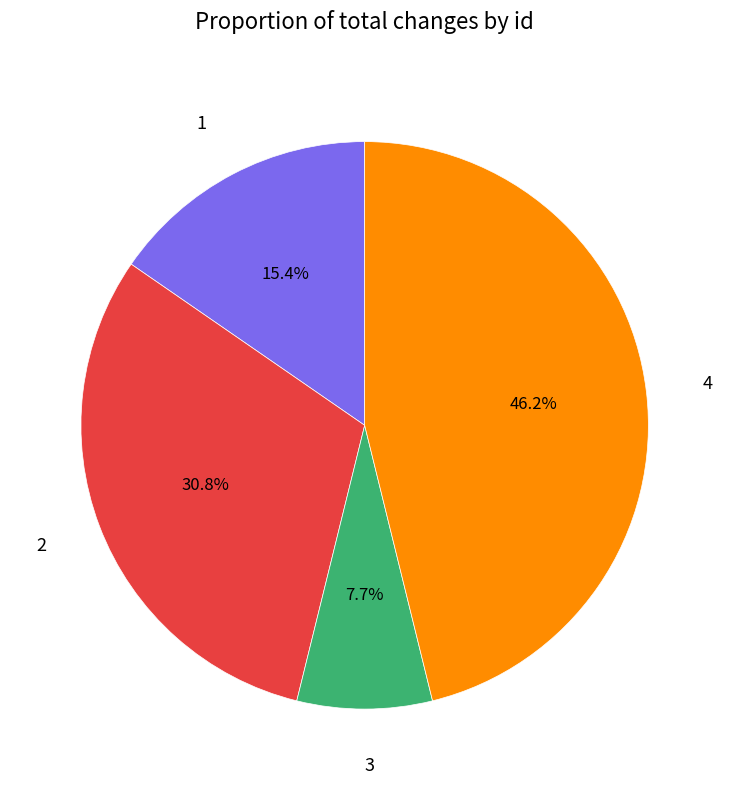

The 1 slice represents 15% of the pie. True or false?

True